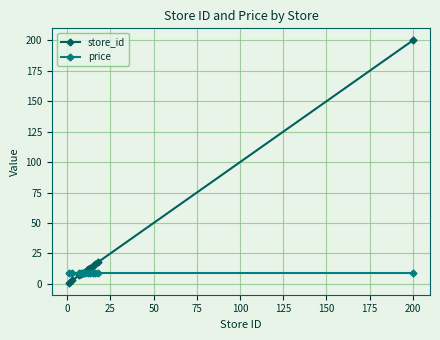

List the series in order of their overall mean, lowest first.

price, store_id